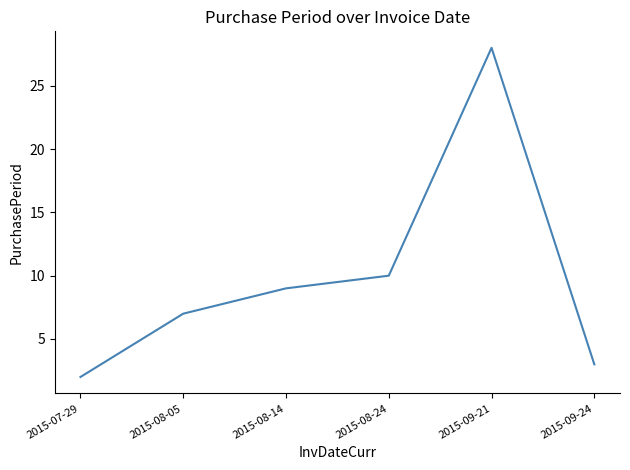

What position from the left is 2015-08-05?

2